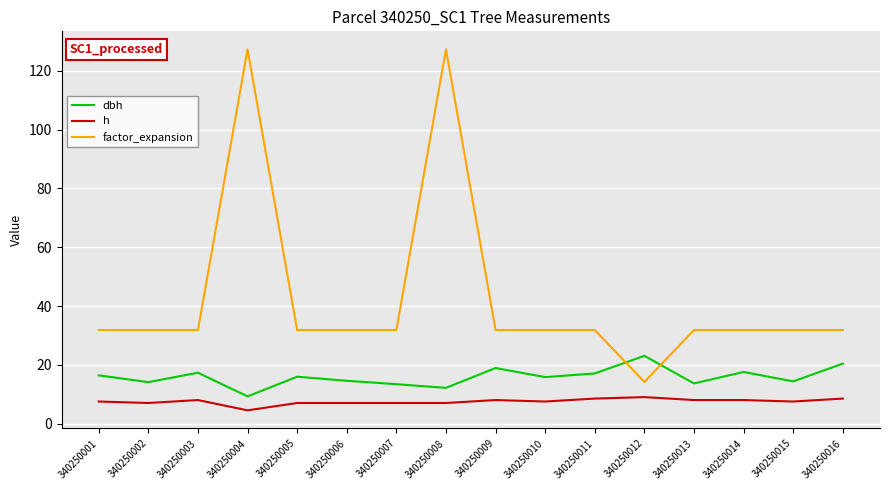

Rank the series by their maximum value, from highest to lowest.

factor_expansion, dbh, h